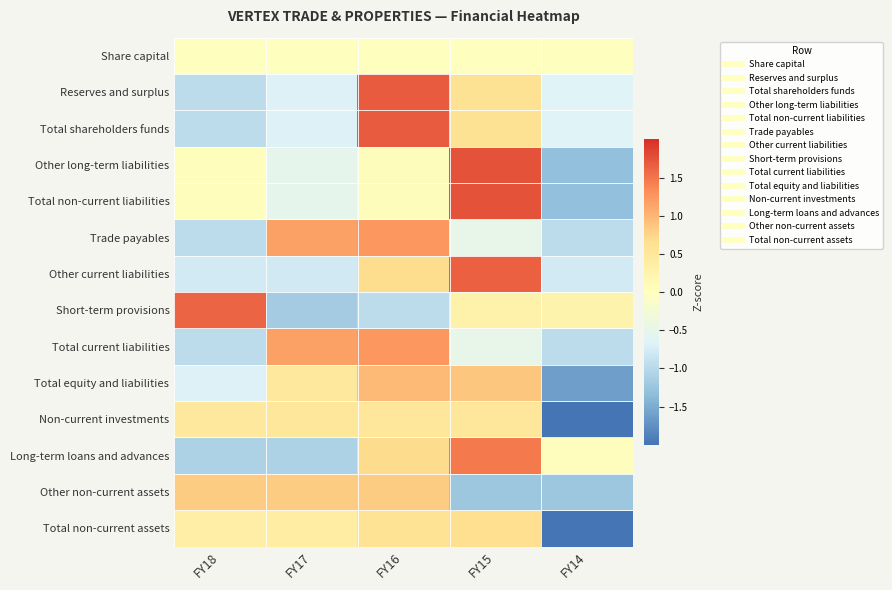

At which category is the sum across all series the highest?

FY16